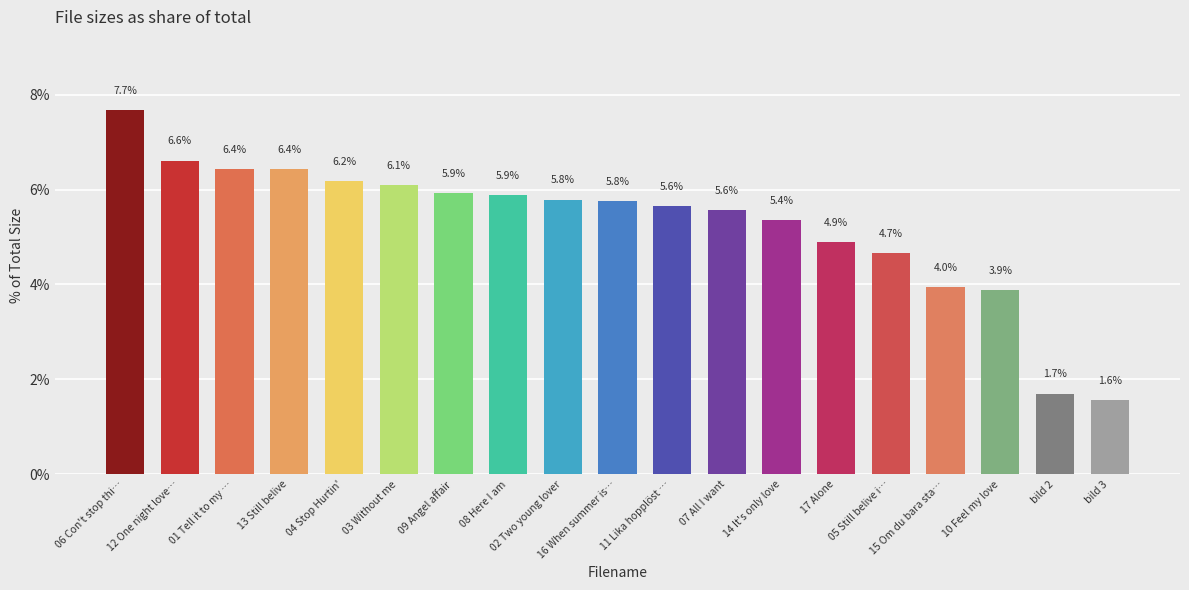

What is the sum of all values?

100.0